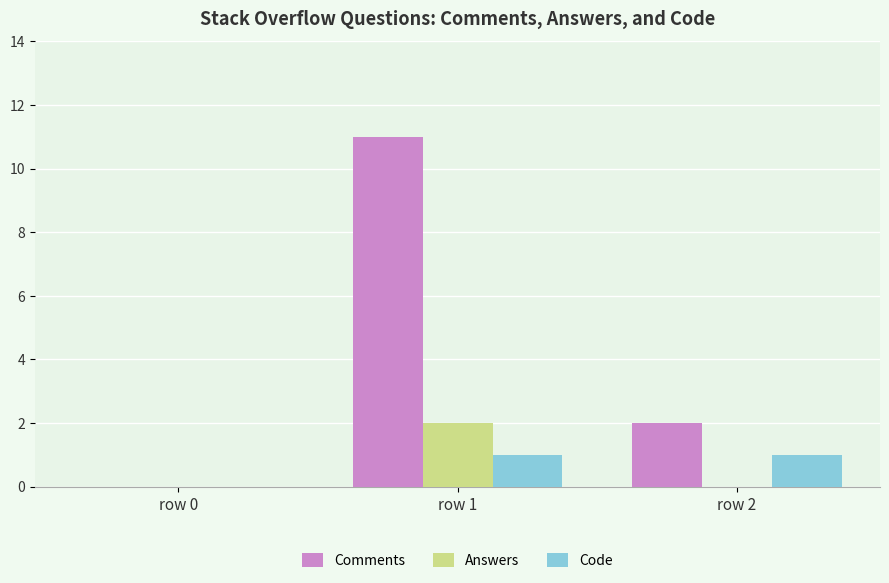

Reading right to left, what are all the values shown in this chart?

Comments: row 2=2	row 1=11	row 0=0
Answers: row 2=0	row 1=2	row 0=0
Code: row 2=1	row 1=1	row 0=0